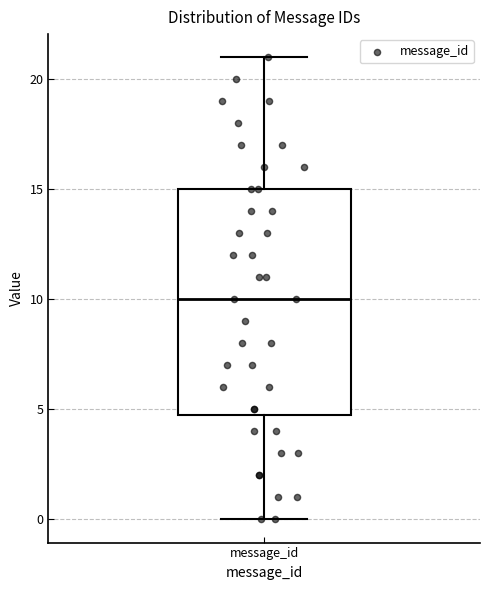

Where does the median line of the box for message_id sit on the y-axis? The values are not printed on the chart, so give them approximately, as read against the axis.

10